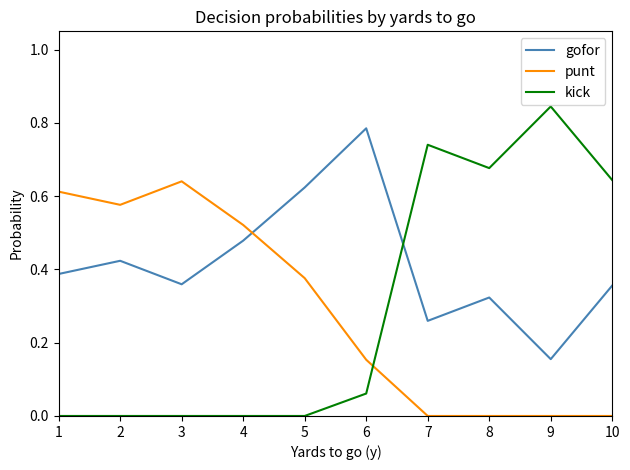

How many times do punt and gofor cross each other?

1